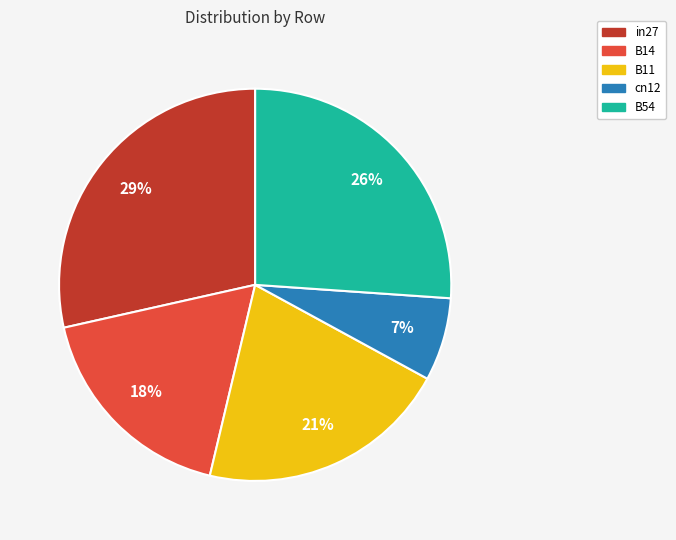

Between B11 and B14, which is larger?

B11